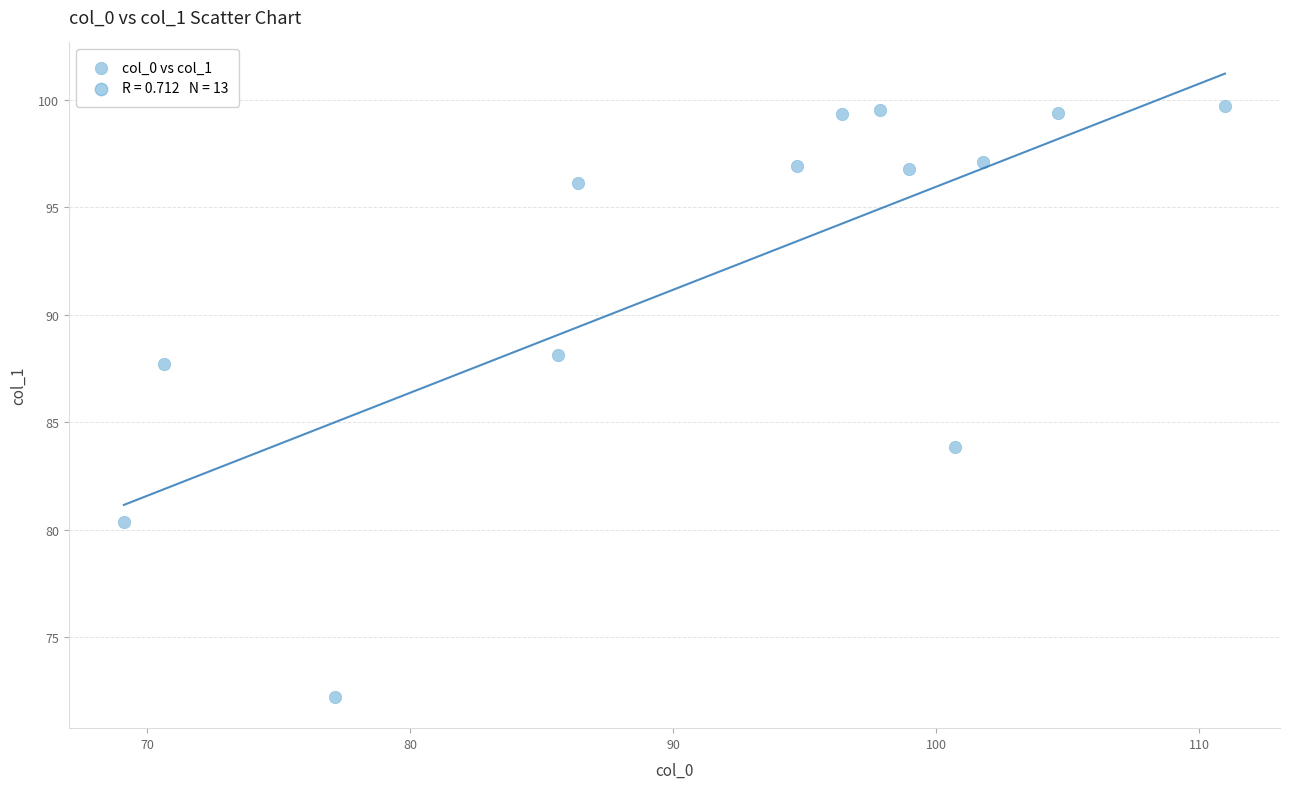

What is the range of X values (max minus min)?

41.9